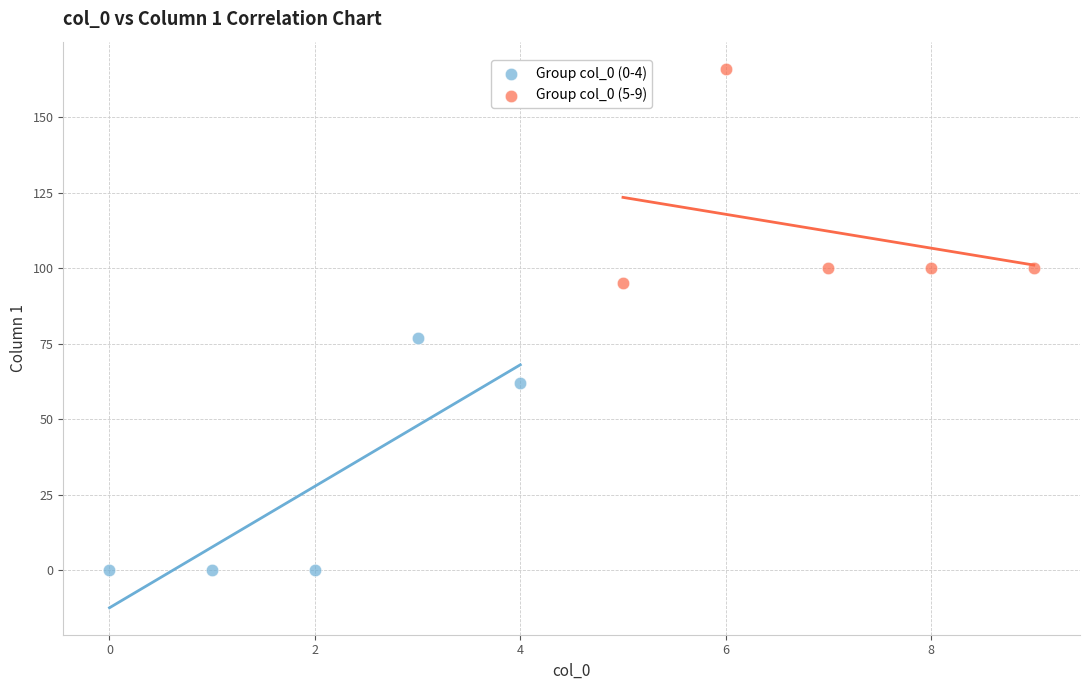

Which series has the widest spread of Y values?

Group col_0 (0-4)